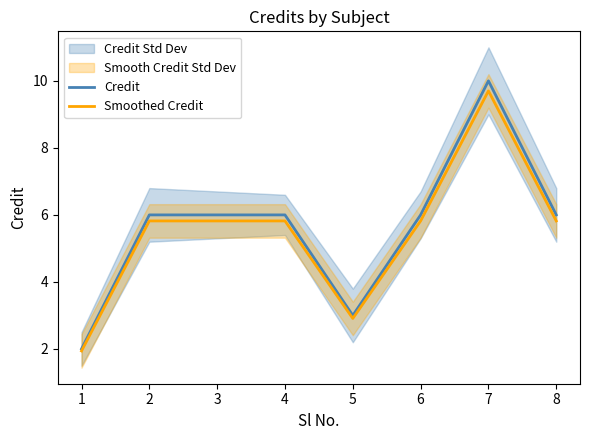

True or false: Smoothed Credit has more than 2 interior local peaks.

False